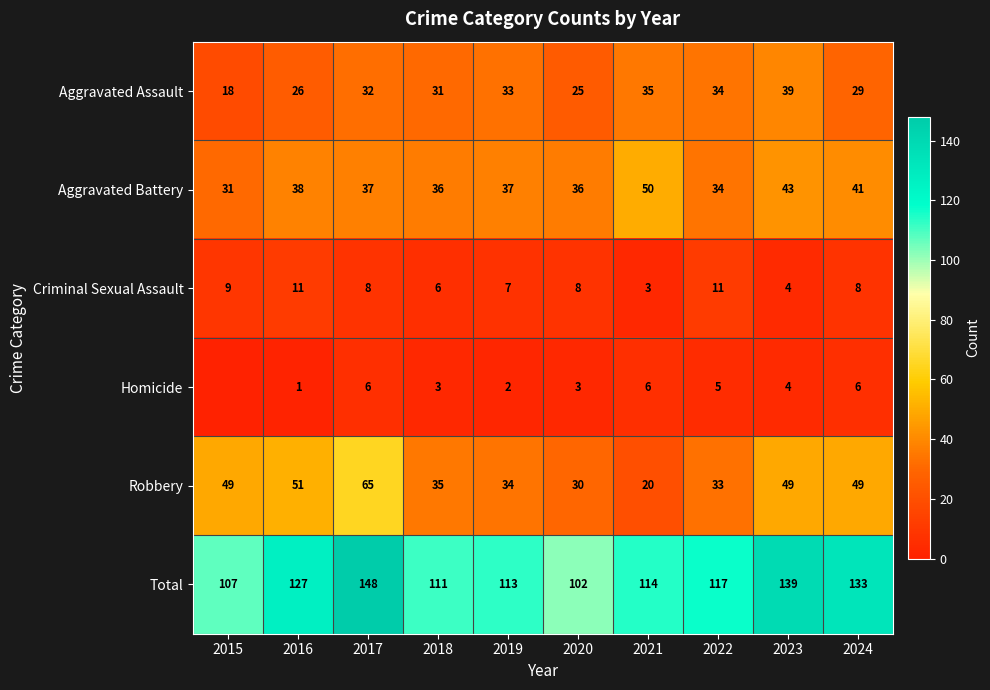

Between 2016 and 2020, which series saw the biggest shift?

Total